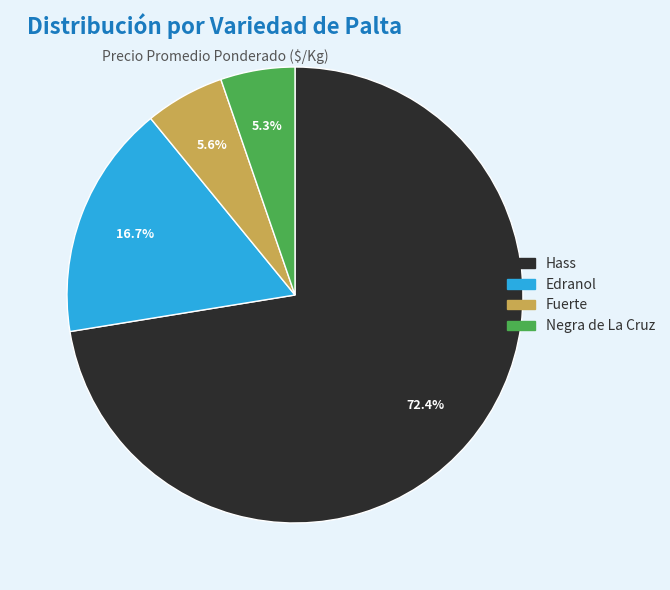

Does any single category account for the majority?

Yes